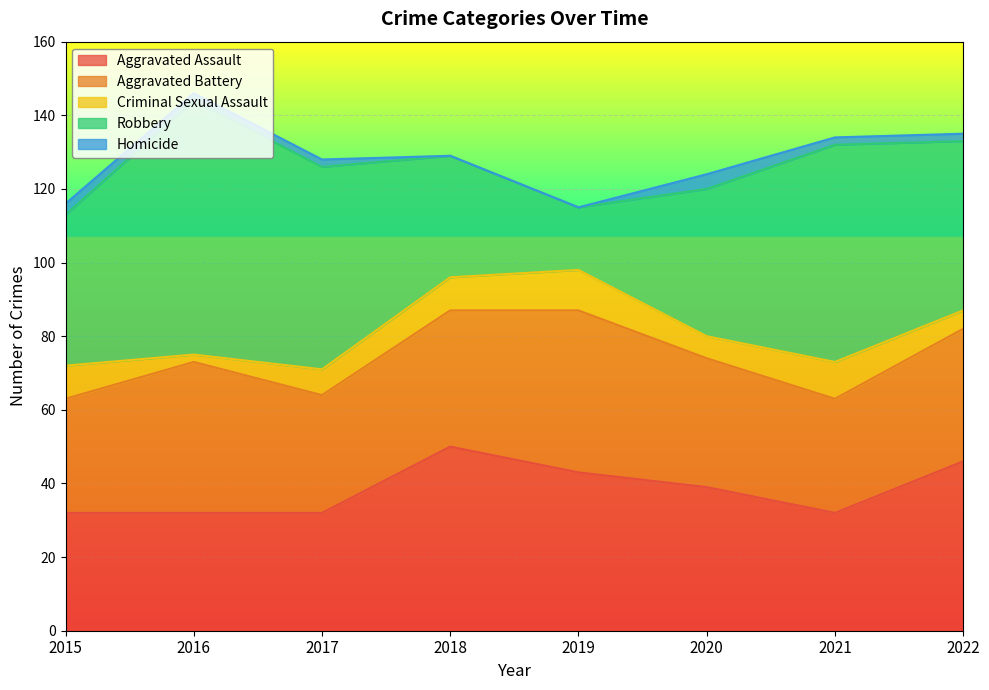

Does the chart display data point markers on the line(s)?

No